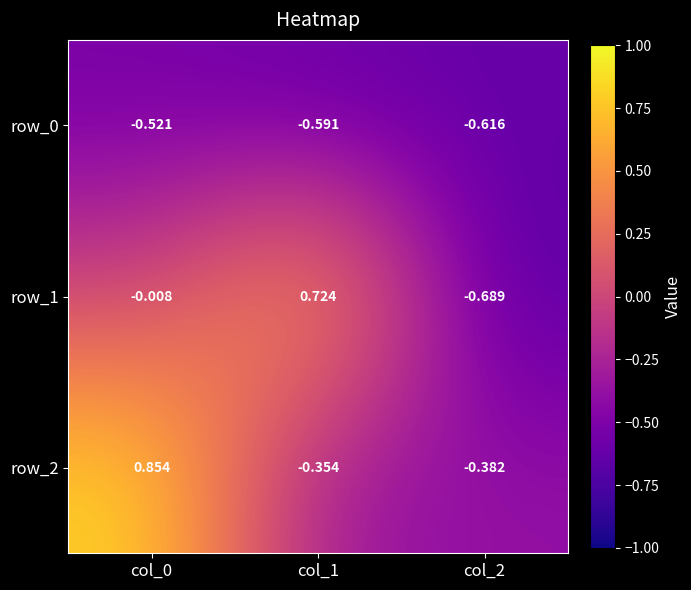

What is the difference between the row_2 values at col_0 and col_1?

1.2